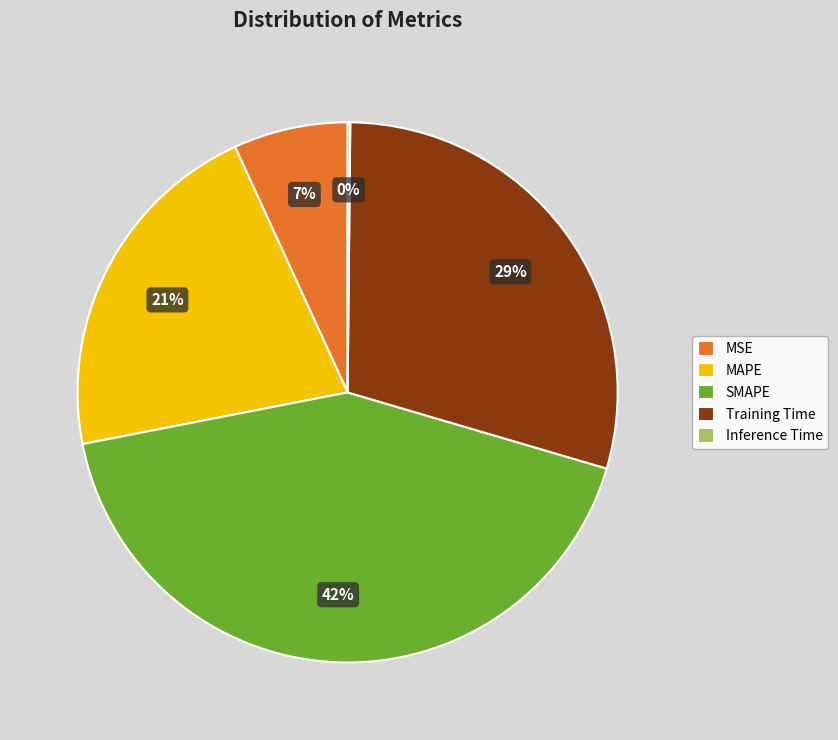

What is the ratio of the value at MAPE to the value at SMAPE?

0.5